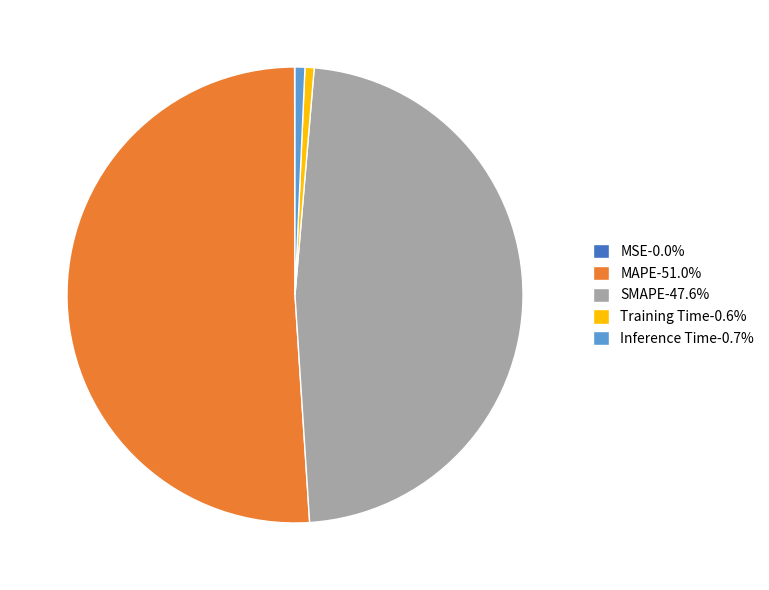

Is there a majority slice in this chart?

Yes